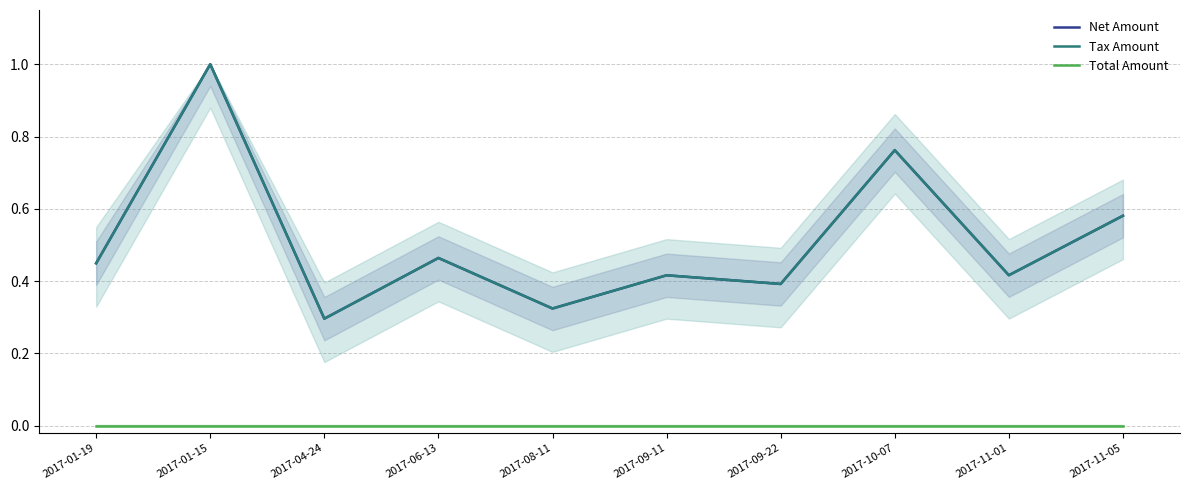

What is the difference between the highest and lowest values at 2017-04-24?

0.3